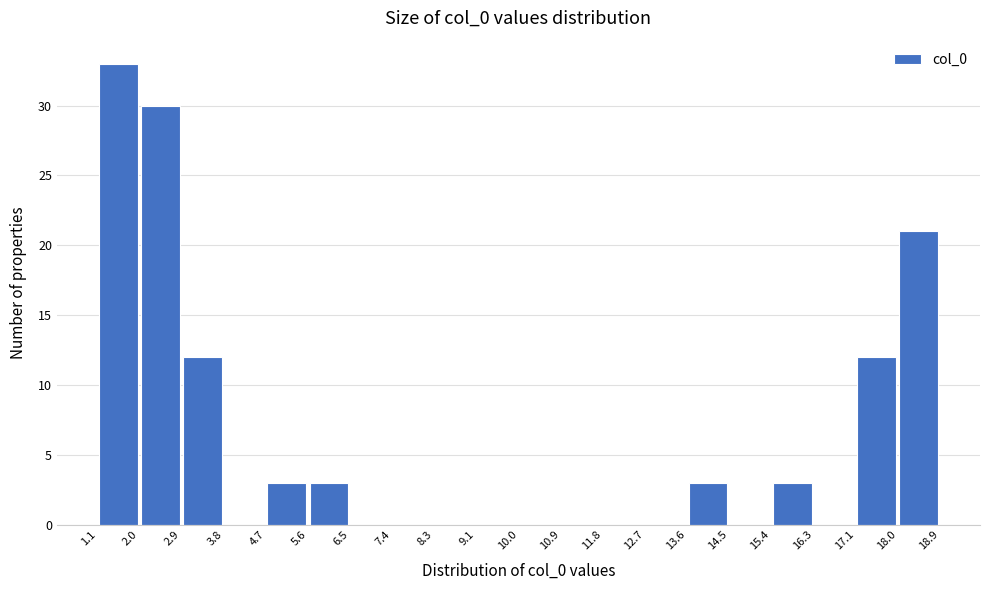

Over which range of the x-axis is the bar tallest?

1.1 to 2.0